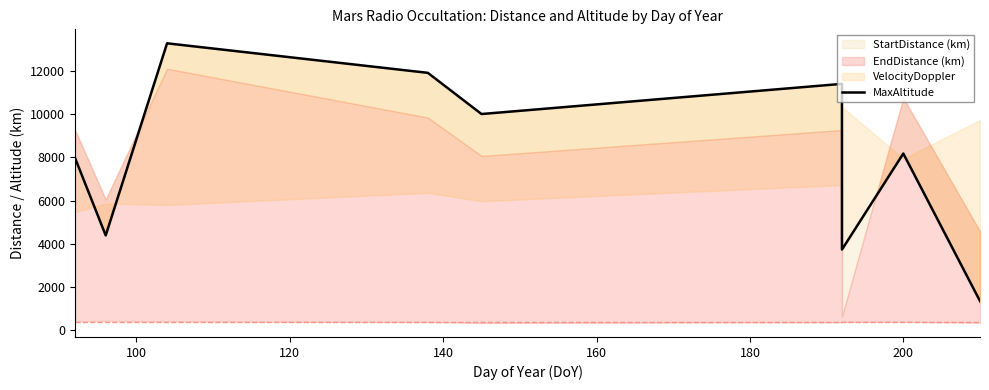

What is the difference between the maximum and minimum values?

11952